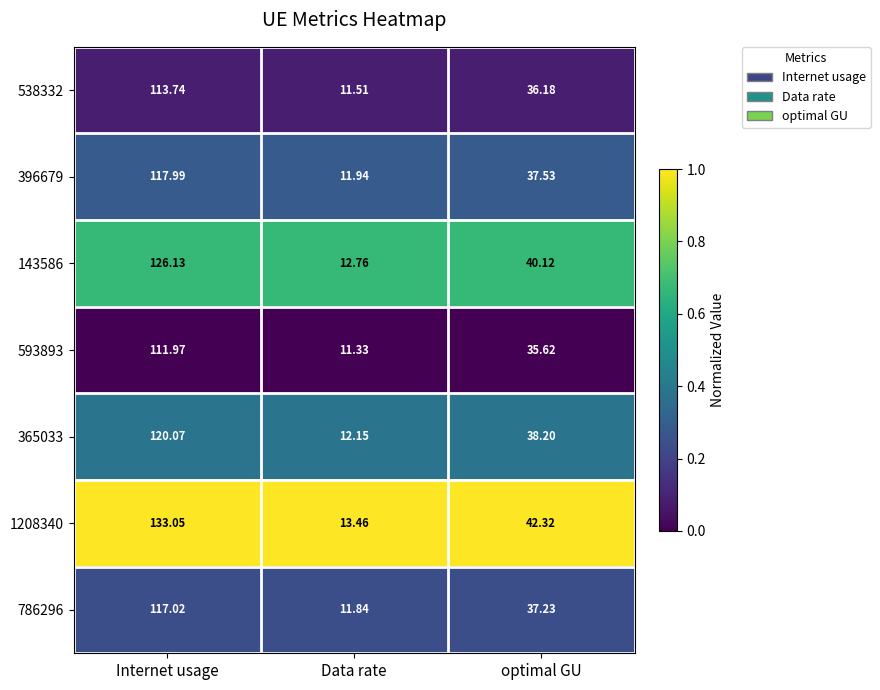

Where is 786296 nearest to the value 64?

optimal GU